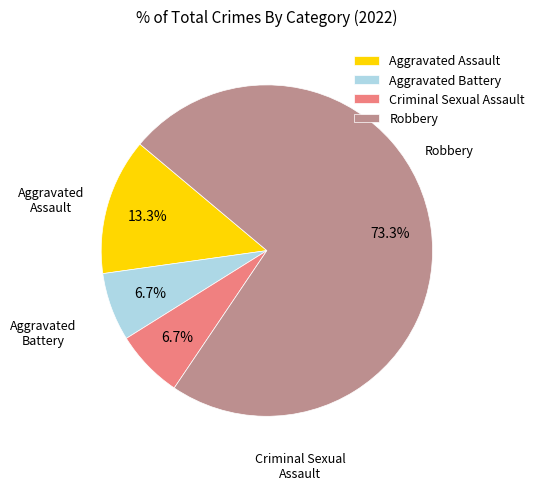

How many slices are in this pie chart?

4